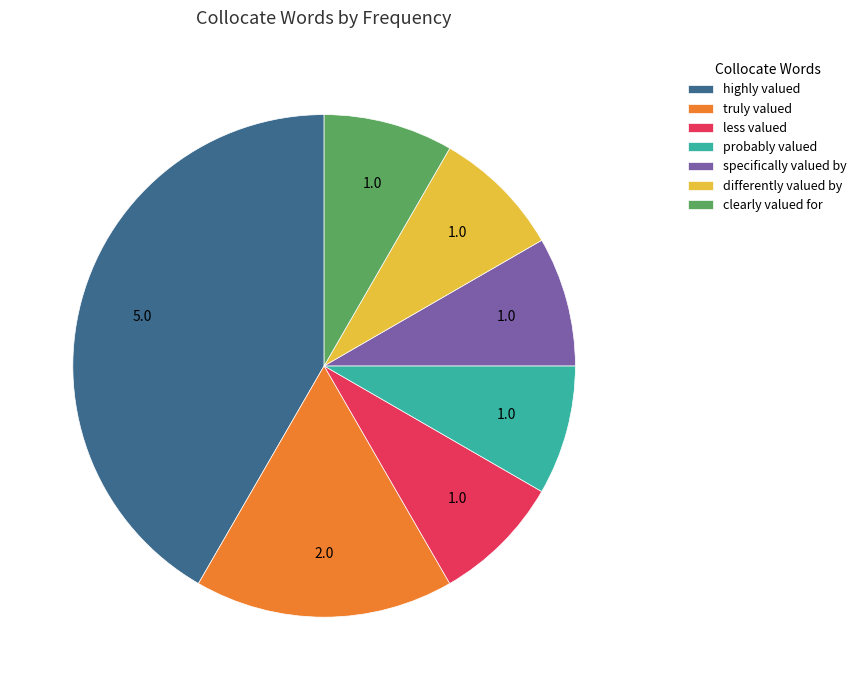

Combined, do clearly valued for and truly valued account for over 50%?

No